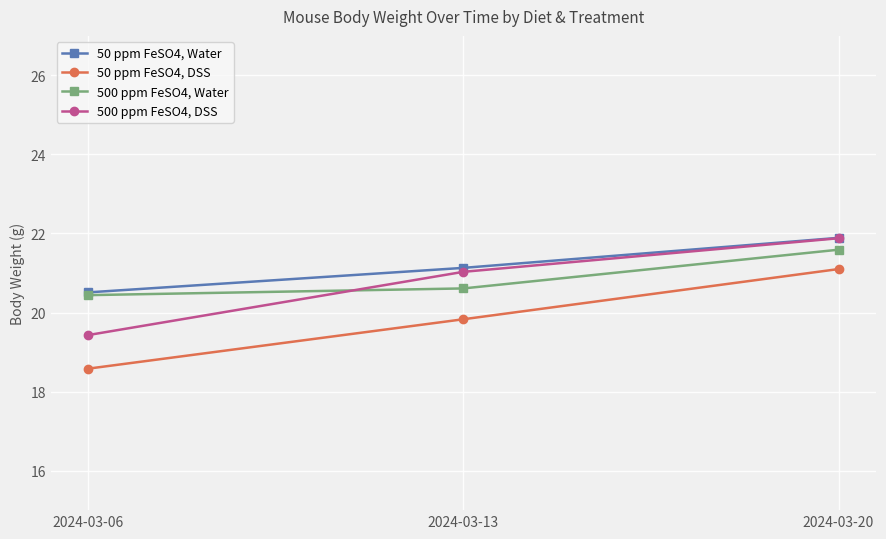

Which category has the lowest value in the 500 ppm FeSO4, Water series?

2024-03-06